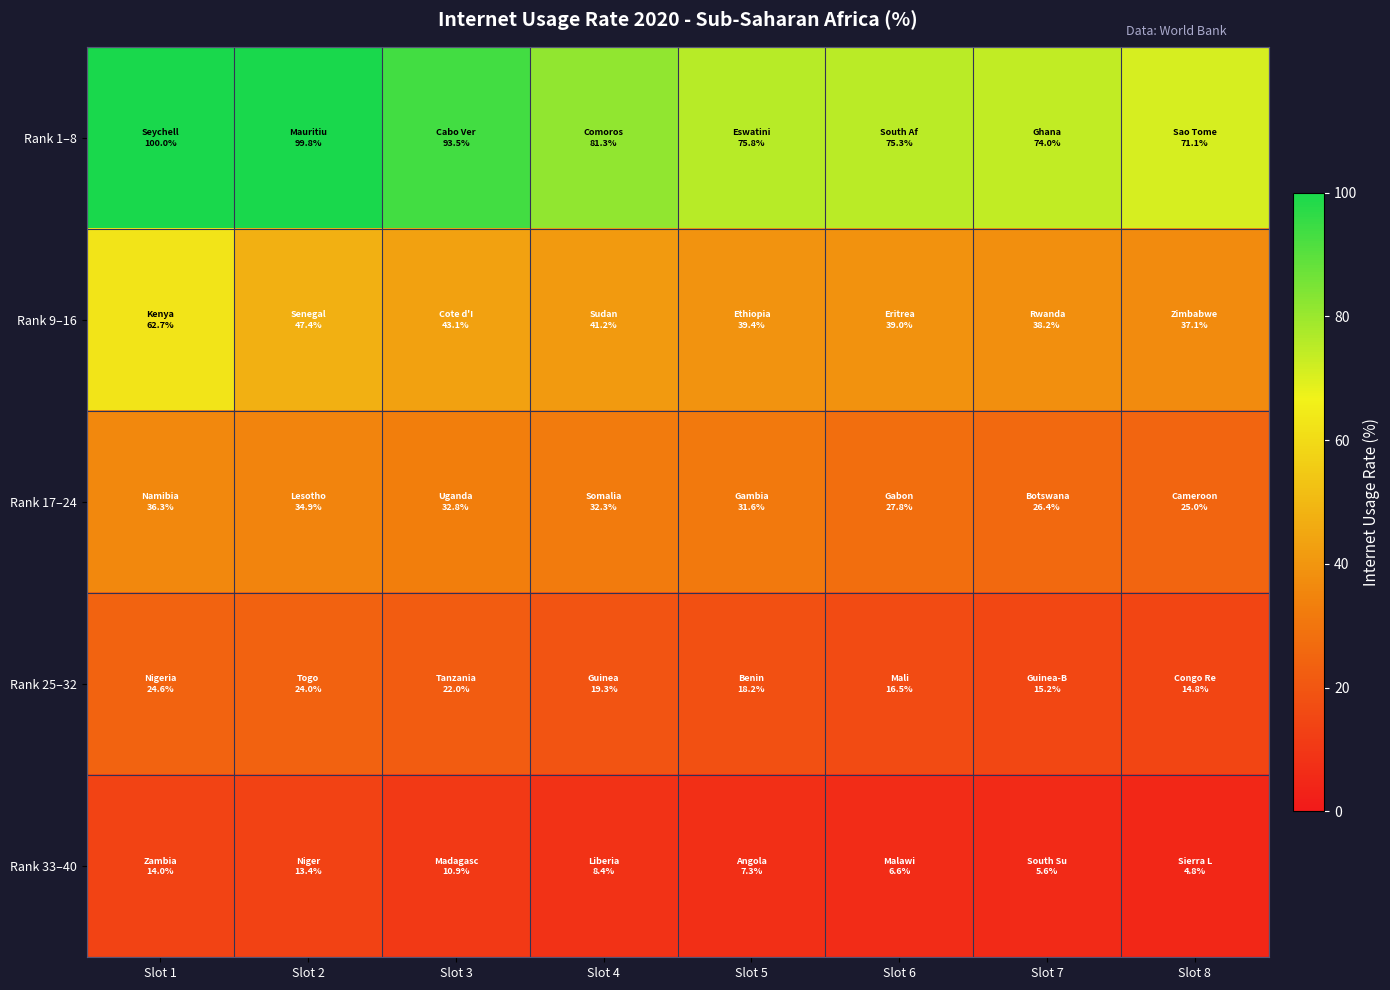

Between Slot 3 and Slot 5, which is larger?

Slot 3